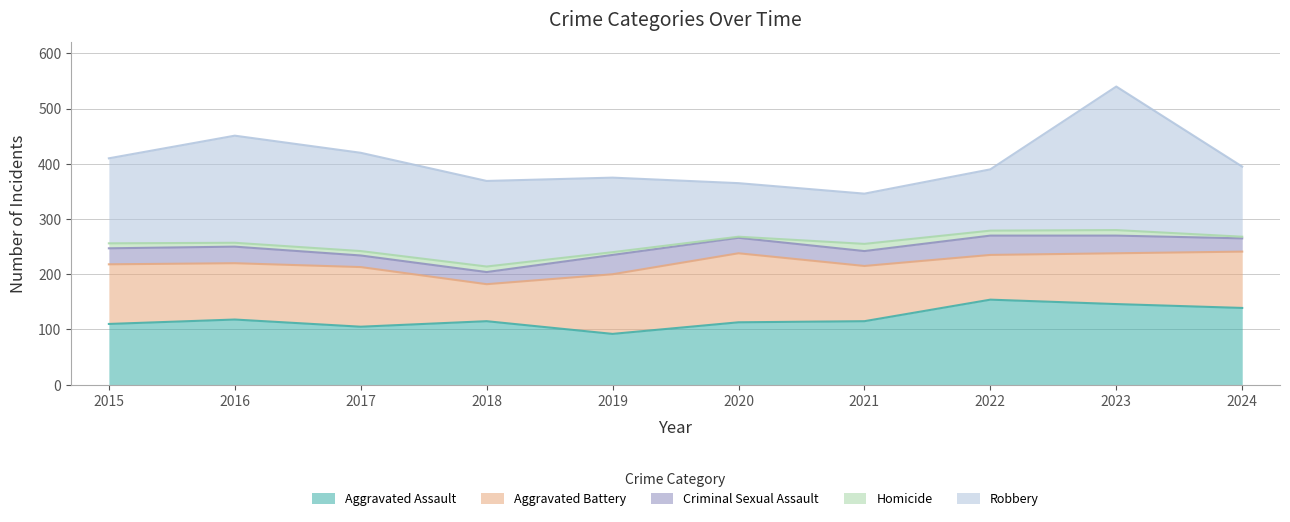

What is the total value across all series at 2023?

540